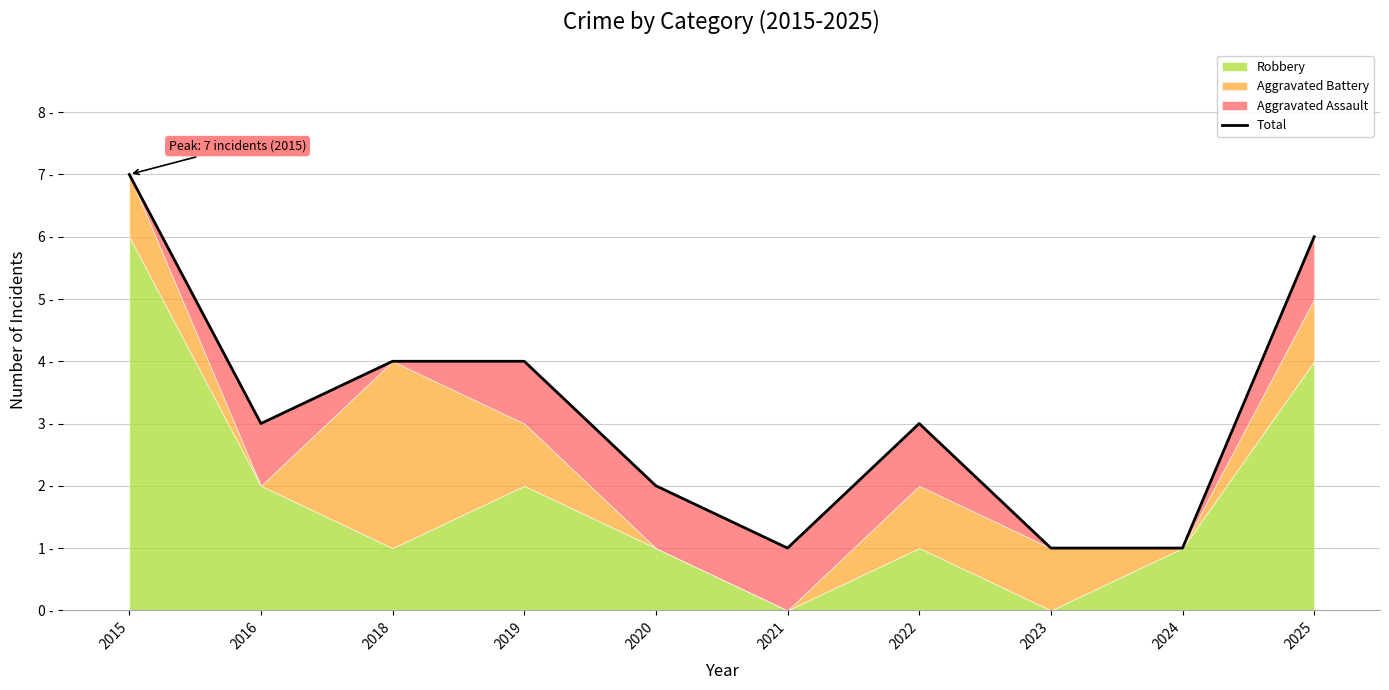

Where is the data nearest to the value 4?

2018